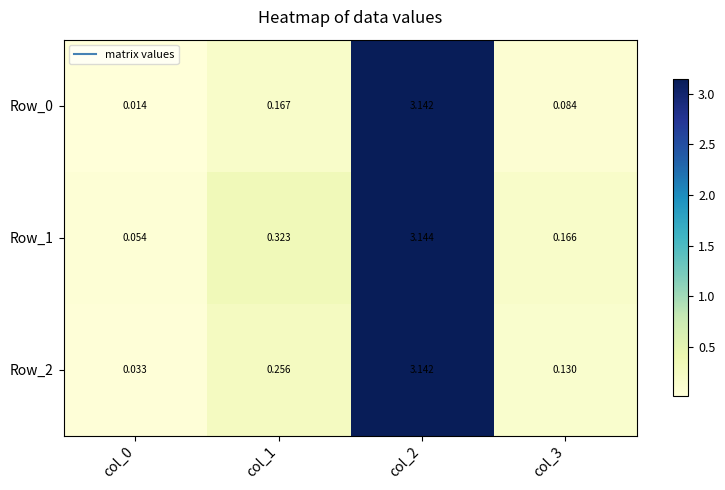

Is the value of Row_0 at col_1 greater than the value of Row_2 at col_3?

Yes